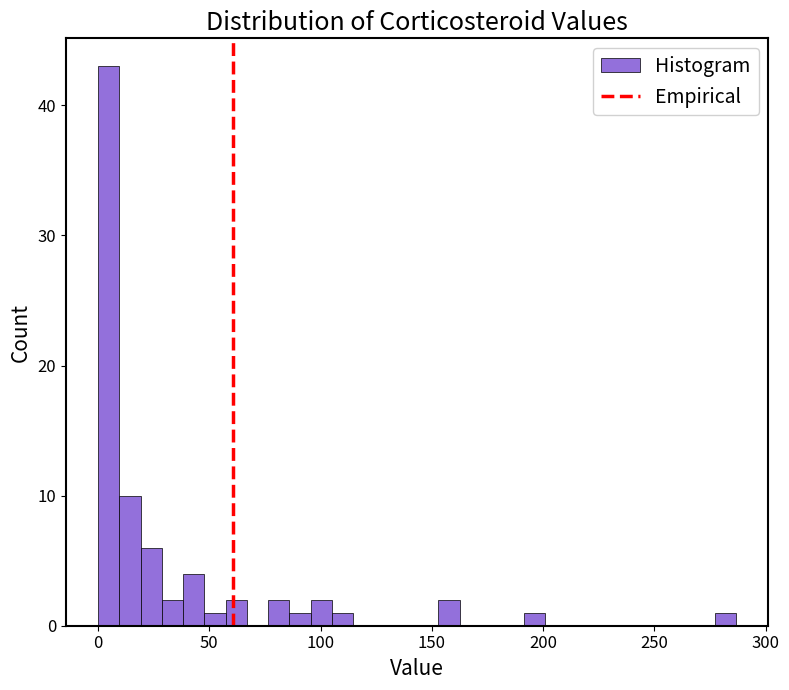

Read against the x-axis, roughly where is the centre of the tallest bar?

5